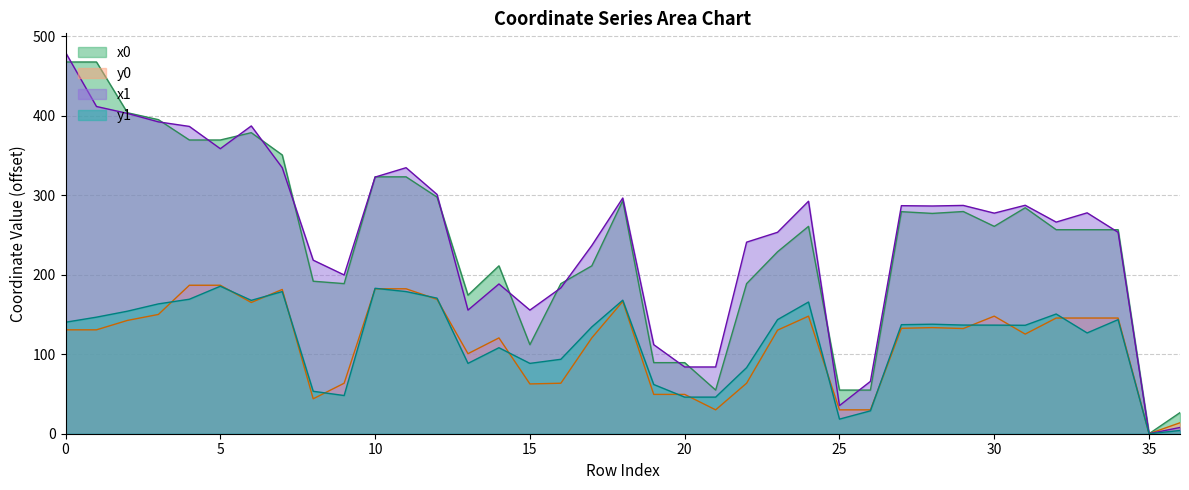

Reading left to right, transcribe all the data shown in this chart.

x0: 0=467.9	1=467.9	2=404.0	3=395.3	4=369.7	5=369.7	6=378.9	7=350.9	8=191.9	9=188.9	10=323.3	11=323.3	12=297.8	13=174.4	14=211.3	15=112.1	16=188.9	17=211.3	18=293.3	19=89.5	20=89.5	21=54.9	22=188.9	23=229.0	24=261.0	25=54.9	26=54.9	27=279.5	28=277.3	29=279.7	30=261.0	31=284.4	32=256.8	33=256.8	34=256.8	35=0.0	36=26.6
y0: 0=130.8	1=130.8	2=142.6	3=150.1	4=186.9	5=186.9	6=165.2	7=181.6	8=44.0	9=63.6	10=182.4	11=182.4	12=169.1	13=100.7	14=120.6	15=62.7	16=63.6	17=120.6	18=166.6	19=49.5	20=49.5	21=30.1	22=63.6	23=130.4	24=148.0	25=30.1	26=30.1	27=132.7	28=133.6	29=132.4	30=148.0	31=125.4	32=145.6	33=145.6	34=145.6	35=0.0	36=13.8
x1: 0=480.0	1=411.9	2=403.2	3=392.5	4=386.8	5=358.8	6=387.4	7=334.8	8=218.5	9=199.8	10=323.0	11=334.8	12=301.2	13=155.6	14=188.5	15=155.6	16=183.6	17=236.9	18=296.7	19=112.1	20=84.0	21=84.0	22=241.1	23=253.5	24=292.7	25=35.4	26=65.9	27=287.0	28=286.6	29=287.4	30=277.6	31=287.6	32=266.4	33=278.0	34=253.5	35=0.0	36=7.9
y1: 0=140.3	1=146.7	2=154.2	3=163.4	4=169.3	5=185.7	6=167.9	7=178.9	8=53.4	9=48.1	10=183.1	11=178.9	12=170.6	13=88.5	14=108.3	15=88.5	16=93.7	17=134.4	18=168.1	19=62.0	20=46.1	21=46.1	22=83.2	23=143.6	24=165.8	25=18.4	26=28.8	27=137.2	28=137.8	29=136.8	30=136.7	31=136.5	32=150.7	33=126.9	34=143.6	35=0.0	36=4.1